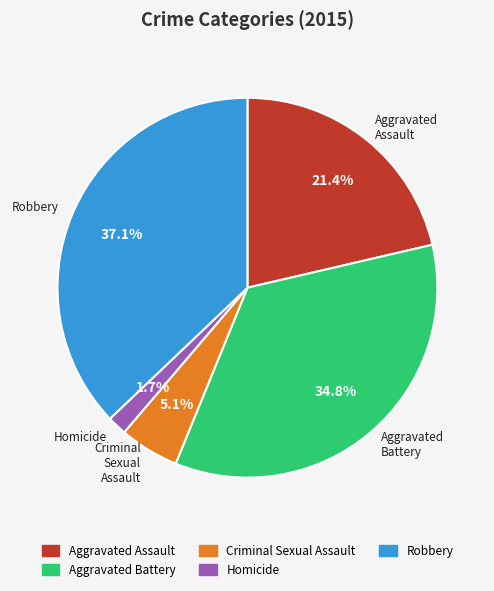

What portion of the pie excludes Criminal Sexual Assault?

94.9%